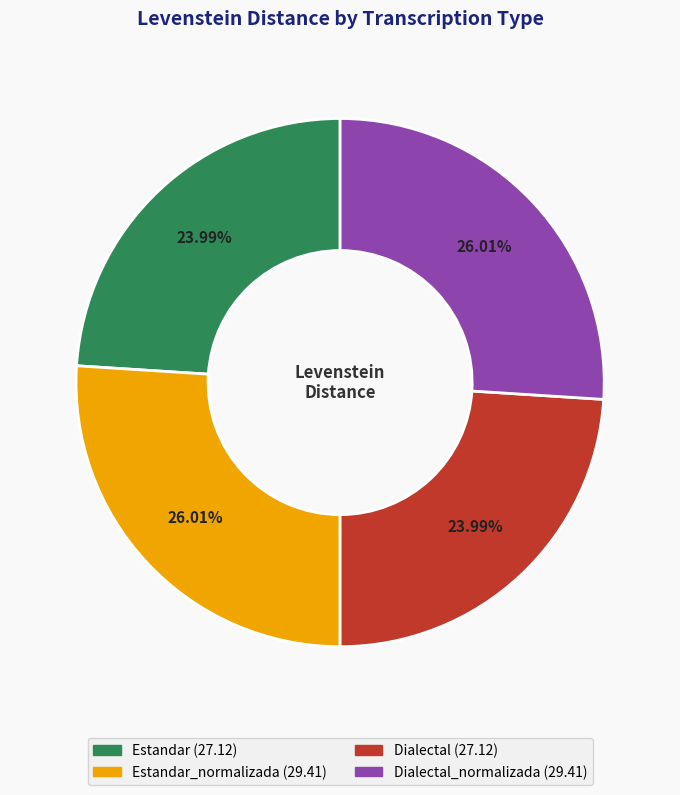

To the nearest percent, what is the average slice percentage?

25%